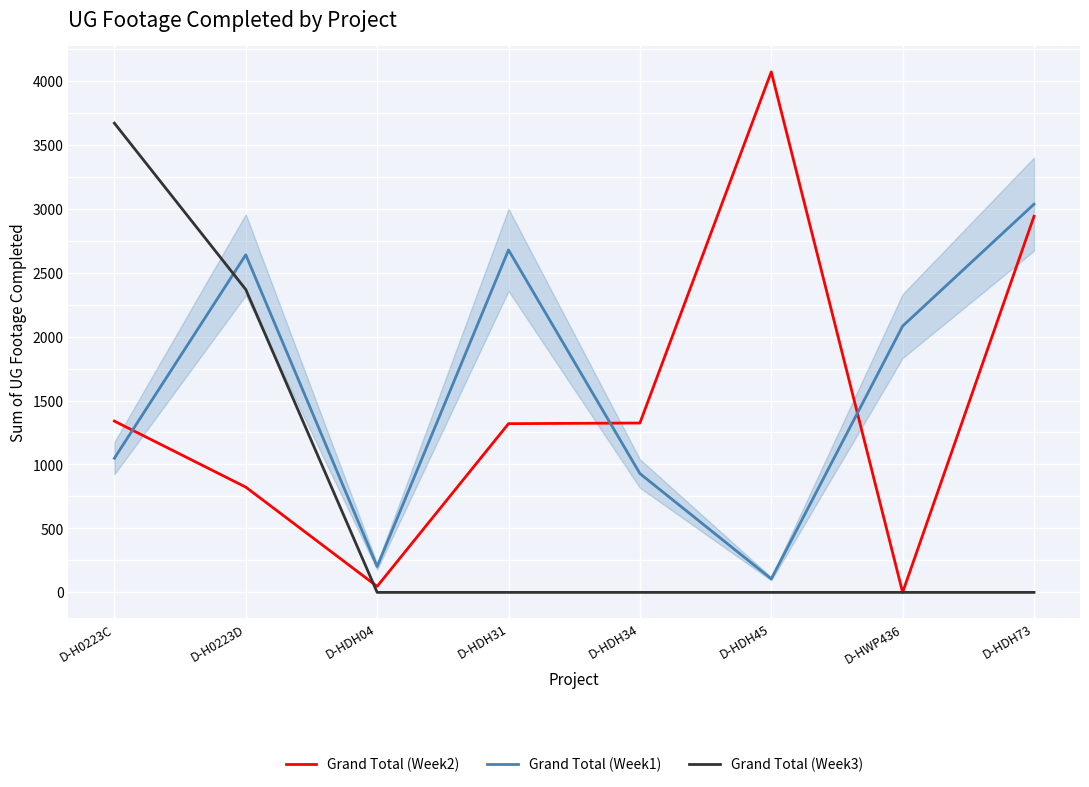

List the series in order of their peak value, highest first.

Grand Total (Week2), Grand Total (Week3), Grand Total (Week1)